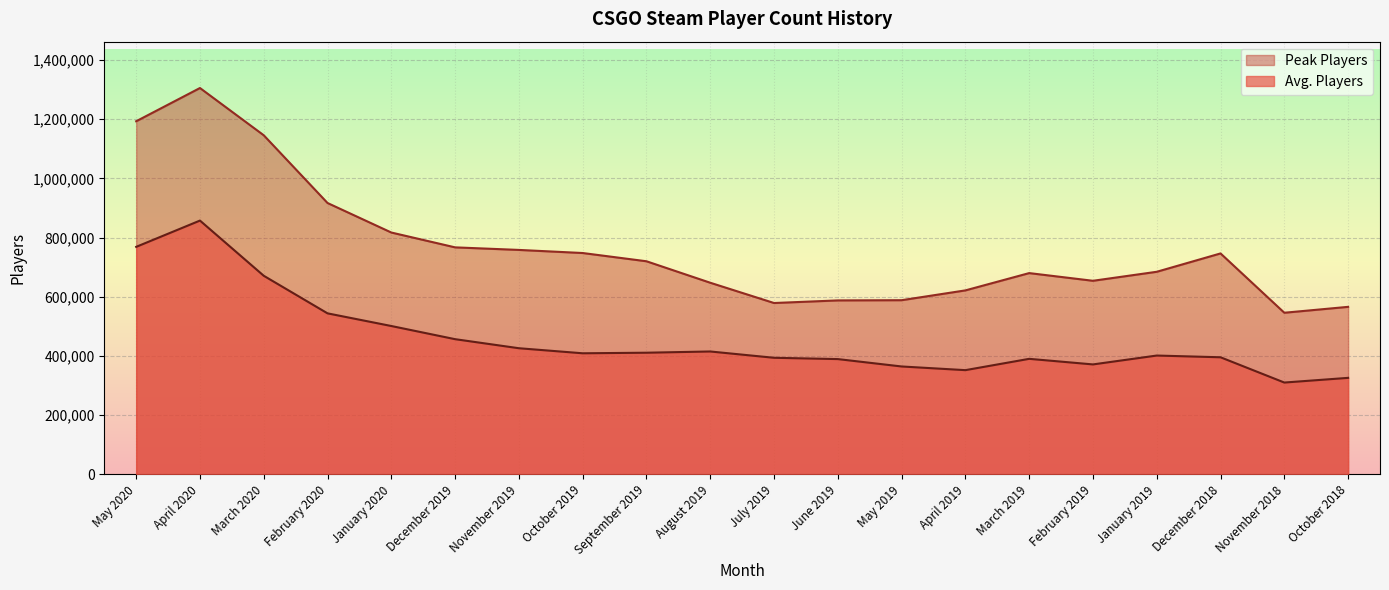

Which series has the widest spread of values?

Peak Players